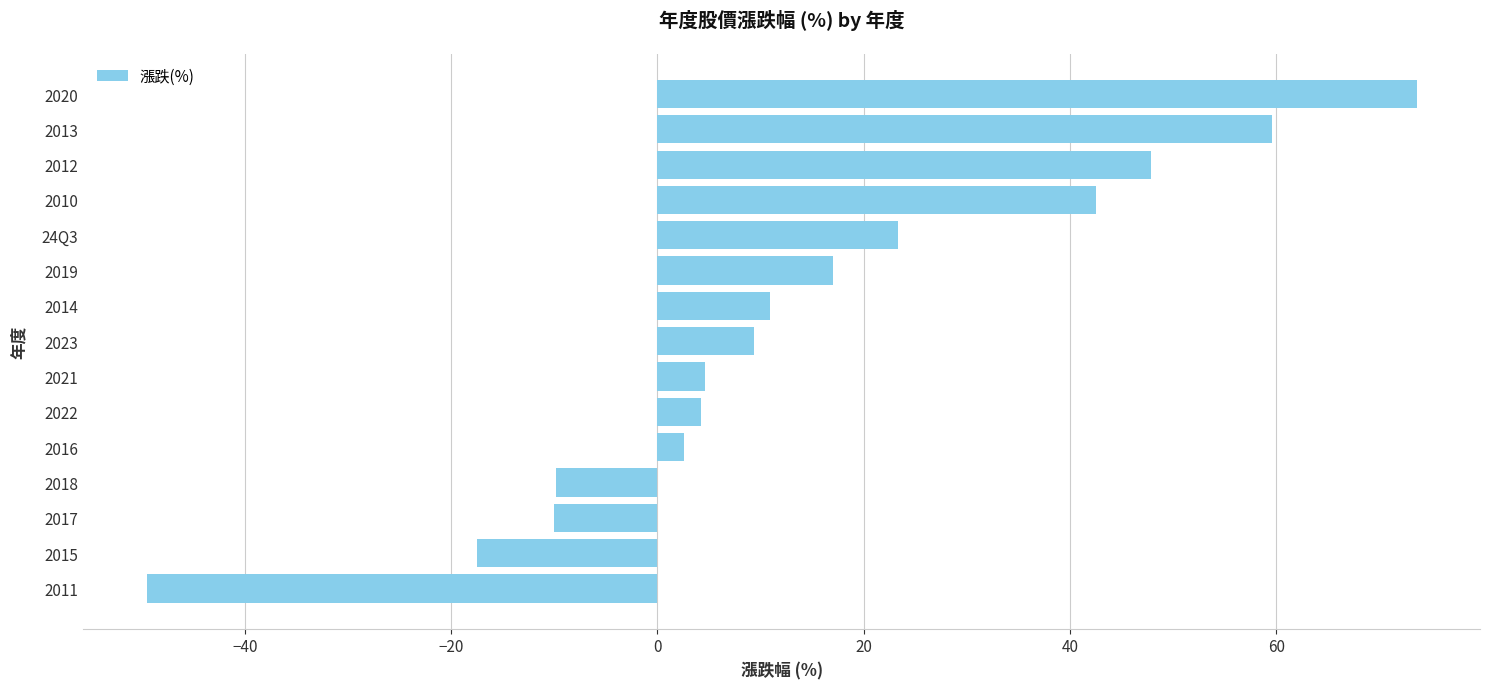

What is the difference between the maximum and minimum values?

123.1